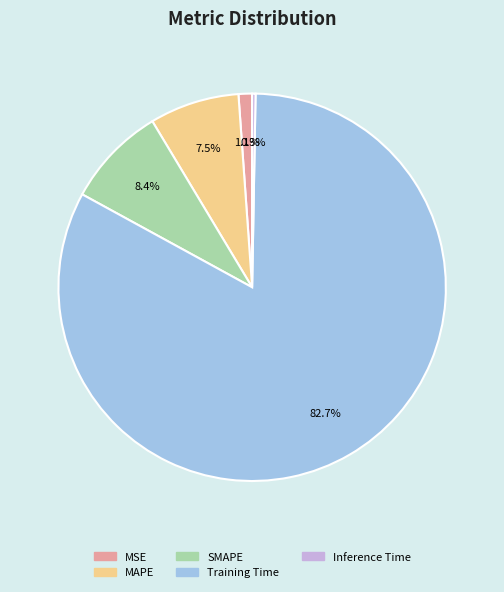

Rank the categories by value from lowest to highest.

Inference Time, MSE, MAPE, SMAPE, Training Time